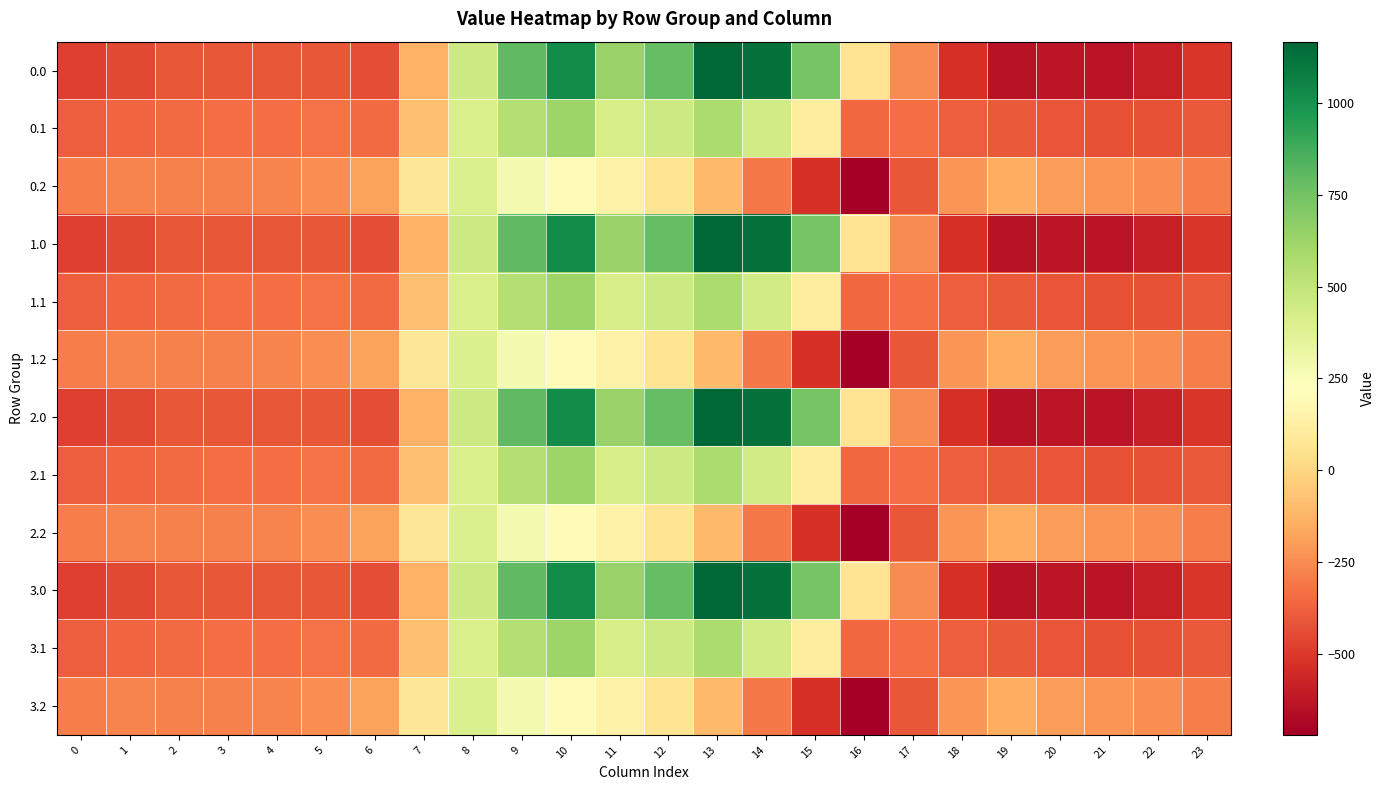

Reading left to right, transcribe all the data shown in this chart.

0.0: 0=-482.0	1=-449.5	2=-410.3	3=-404.4	4=-404.9	5=-410.8	6=-435.0	7=-136.4	8=454.2	9=804.0	10=1023.2	11=640.9	12=784.4	13=1167.2	14=1128.3	15=739.0	16=67.6	17=-250.3	18=-529.6	19=-644.5	20=-629.9	21=-638.4	22=-592.3	23=-511.3
0.1: 0=-384.6	1=-361.1	2=-347.9	3=-342.7	4=-339.6	5=-329.5	6=-345.2	7=-81.6	8=412.6	9=542.1	10=628.1	11=415.4	12=456.1	13=574.0	14=438.6	15=111.1	16=-353.7	17=-340.1	18=-388.5	19=-399.7	20=-414.5	21=-432.4	22=-419.9	23=-399.4
0.2: 0=-287.1	1=-272.7	2=-285.5	3=-281.0	4=-274.4	5=-248.1	6=-187.1	7=77.9	8=407.2	9=271.1	10=202.5	11=149.1	12=65.2	13=-104.4	14=-301.9	15=-522.2	16=-721.2	17=-409.5	18=-223.1	19=-151.1	20=-199.2	21=-226.4	22=-247.4	23=-287.5
1.0: 0=-482.0	1=-449.5	2=-410.3	3=-404.4	4=-404.9	5=-410.8	6=-435.0	7=-136.4	8=454.2	9=804.0	10=1023.2	11=640.9	12=784.4	13=1167.2	14=1128.3	15=739.0	16=67.6	17=-250.3	18=-529.6	19=-644.5	20=-629.9	21=-638.4	22=-592.3	23=-511.3
1.1: 0=-384.6	1=-361.1	2=-347.9	3=-342.7	4=-339.6	5=-329.5	6=-345.2	7=-81.6	8=412.6	9=542.1	10=628.1	11=415.4	12=456.1	13=574.0	14=438.6	15=111.1	16=-353.7	17=-340.1	18=-388.5	19=-399.7	20=-414.5	21=-432.4	22=-419.9	23=-399.4
1.2: 0=-287.1	1=-272.7	2=-285.5	3=-281.0	4=-274.4	5=-248.1	6=-187.1	7=77.9	8=407.2	9=271.1	10=202.5	11=149.1	12=65.2	13=-104.4	14=-301.9	15=-522.2	16=-721.2	17=-409.5	18=-223.1	19=-151.1	20=-199.2	21=-226.4	22=-247.4	23=-287.5
2.0: 0=-482.0	1=-449.5	2=-410.3	3=-404.4	4=-404.9	5=-410.8	6=-435.0	7=-136.4	8=454.2	9=804.0	10=1023.2	11=640.9	12=784.4	13=1167.2	14=1128.3	15=739.0	16=67.6	17=-250.3	18=-529.6	19=-644.5	20=-629.9	21=-638.4	22=-592.3	23=-511.3
2.1: 0=-384.6	1=-361.1	2=-347.9	3=-342.7	4=-339.6	5=-329.5	6=-345.2	7=-81.6	8=412.6	9=542.1	10=628.1	11=415.4	12=456.1	13=574.0	14=438.6	15=111.1	16=-353.7	17=-340.1	18=-388.5	19=-399.7	20=-414.5	21=-432.4	22=-419.9	23=-399.4
2.2: 0=-287.1	1=-272.7	2=-285.5	3=-281.0	4=-274.4	5=-248.1	6=-187.1	7=77.9	8=407.2	9=271.1	10=202.5	11=149.1	12=65.2	13=-104.4	14=-301.9	15=-522.2	16=-721.2	17=-409.5	18=-223.1	19=-151.1	20=-199.2	21=-226.4	22=-247.4	23=-287.5
3.0: 0=-482.0	1=-449.5	2=-410.3	3=-404.4	4=-404.9	5=-410.8	6=-435.0	7=-136.4	8=454.2	9=804.0	10=1023.2	11=640.9	12=784.4	13=1167.2	14=1128.3	15=739.0	16=67.6	17=-250.3	18=-529.6	19=-644.5	20=-629.9	21=-638.4	22=-592.3	23=-511.3
3.1: 0=-384.6	1=-361.1	2=-347.9	3=-342.7	4=-339.6	5=-329.5	6=-345.2	7=-81.6	8=412.6	9=542.1	10=628.1	11=415.4	12=456.1	13=574.0	14=438.6	15=111.1	16=-353.7	17=-340.1	18=-388.5	19=-399.7	20=-414.5	21=-432.4	22=-419.9	23=-399.4
3.2: 0=-287.1	1=-272.7	2=-285.5	3=-281.0	4=-274.4	5=-248.1	6=-187.1	7=77.9	8=407.2	9=271.1	10=202.5	11=149.1	12=65.2	13=-104.4	14=-301.9	15=-522.2	16=-721.2	17=-409.5	18=-223.1	19=-151.1	20=-199.2	21=-226.4	22=-247.4	23=-287.5